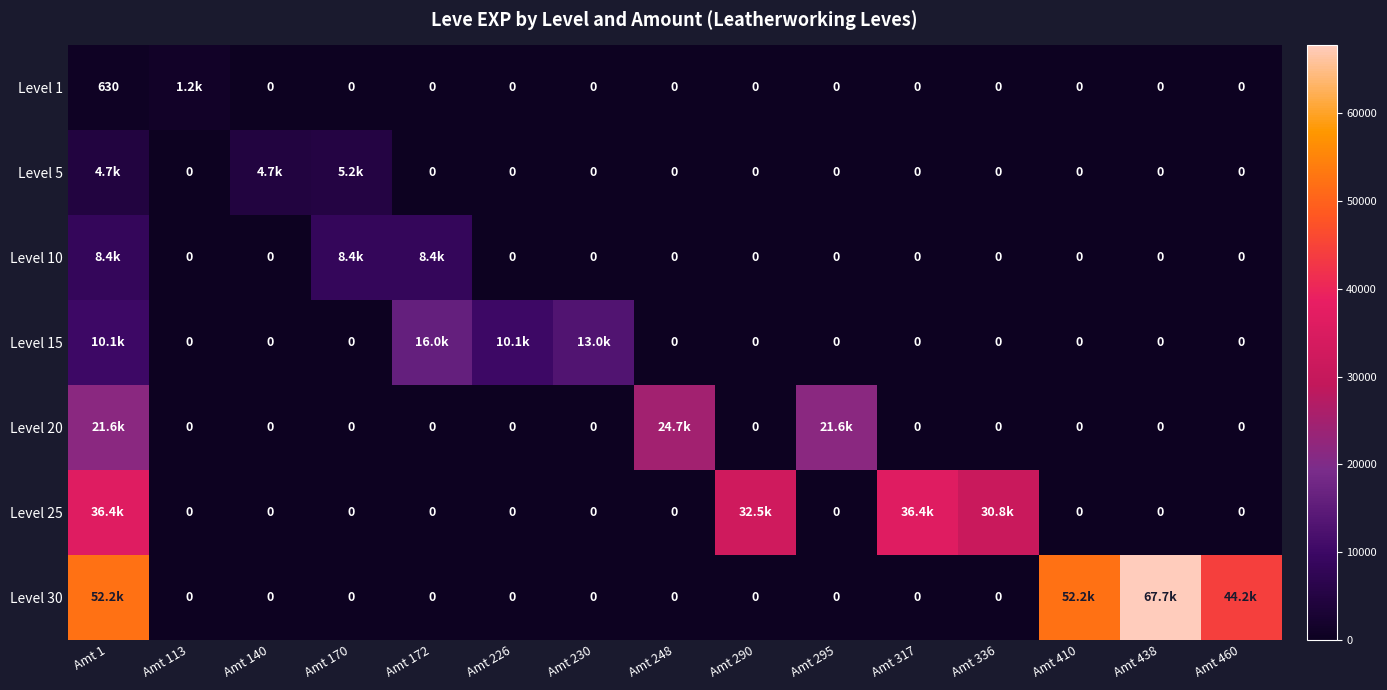

Is it true that Level 25 equals 36390 at Amt 1?

True